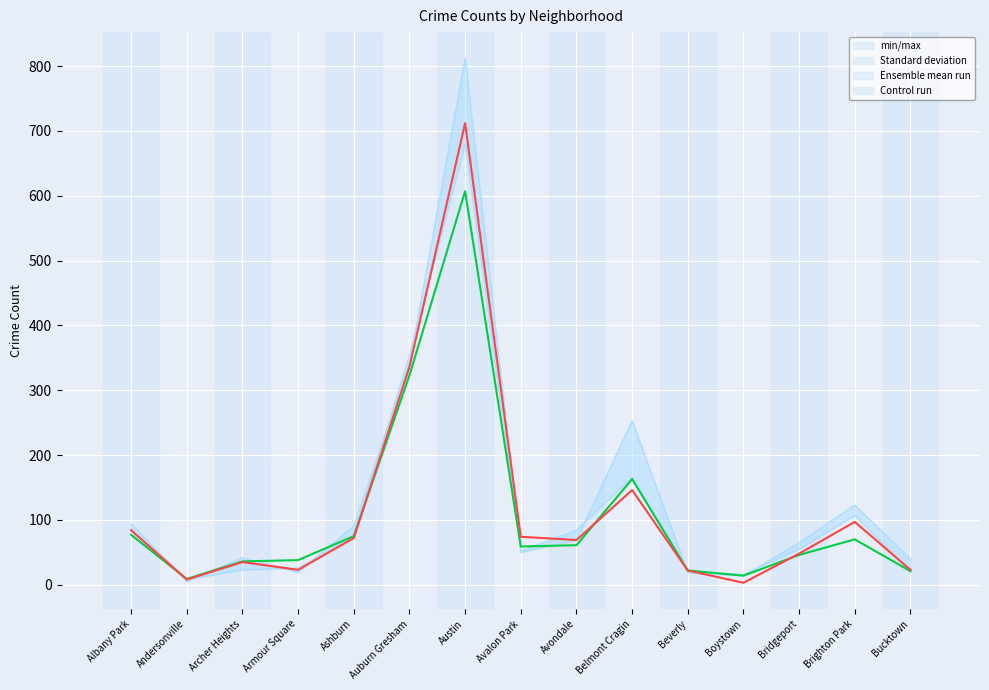

What is the maximum value for Control run?

607